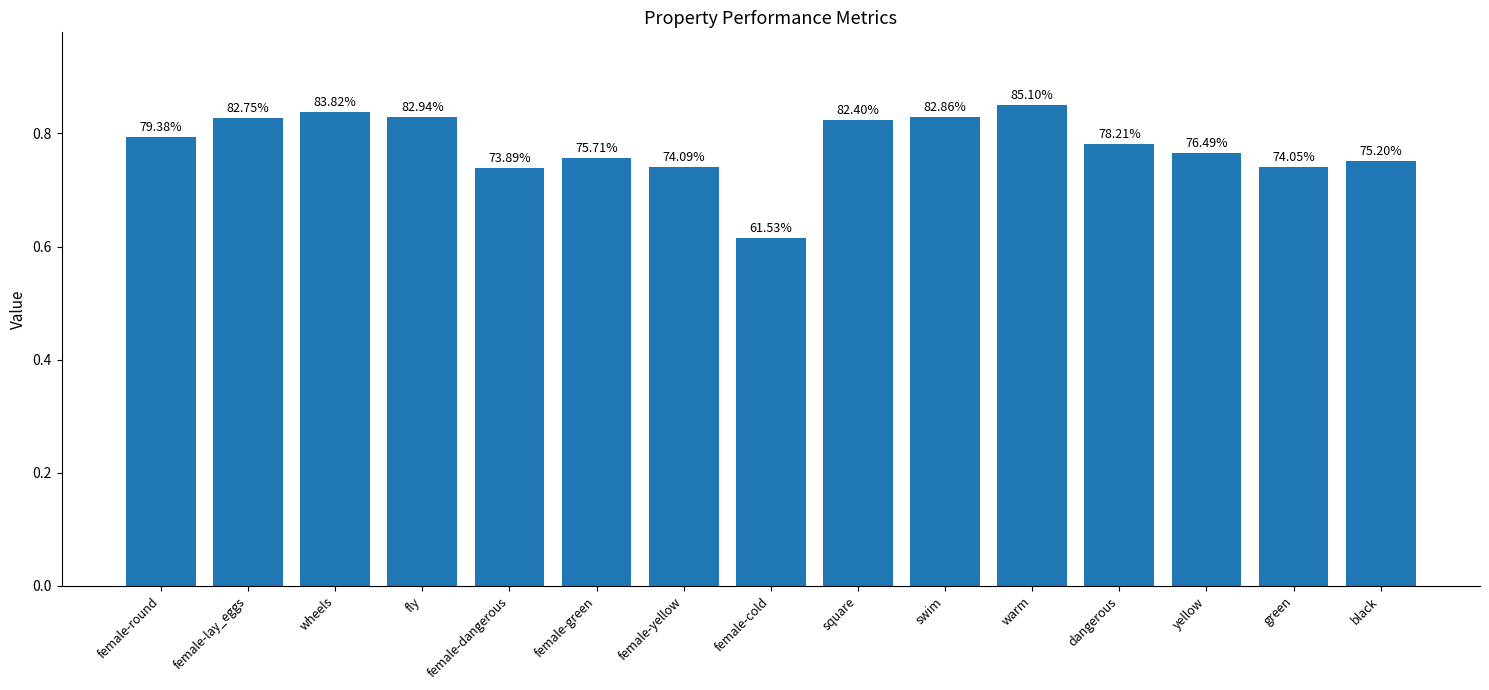

How many bars are there in total?

15